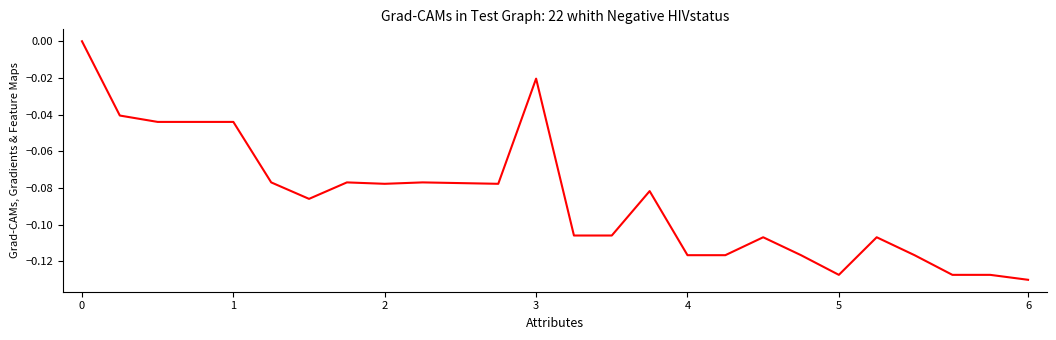

How many lines are shown in the chart?

1